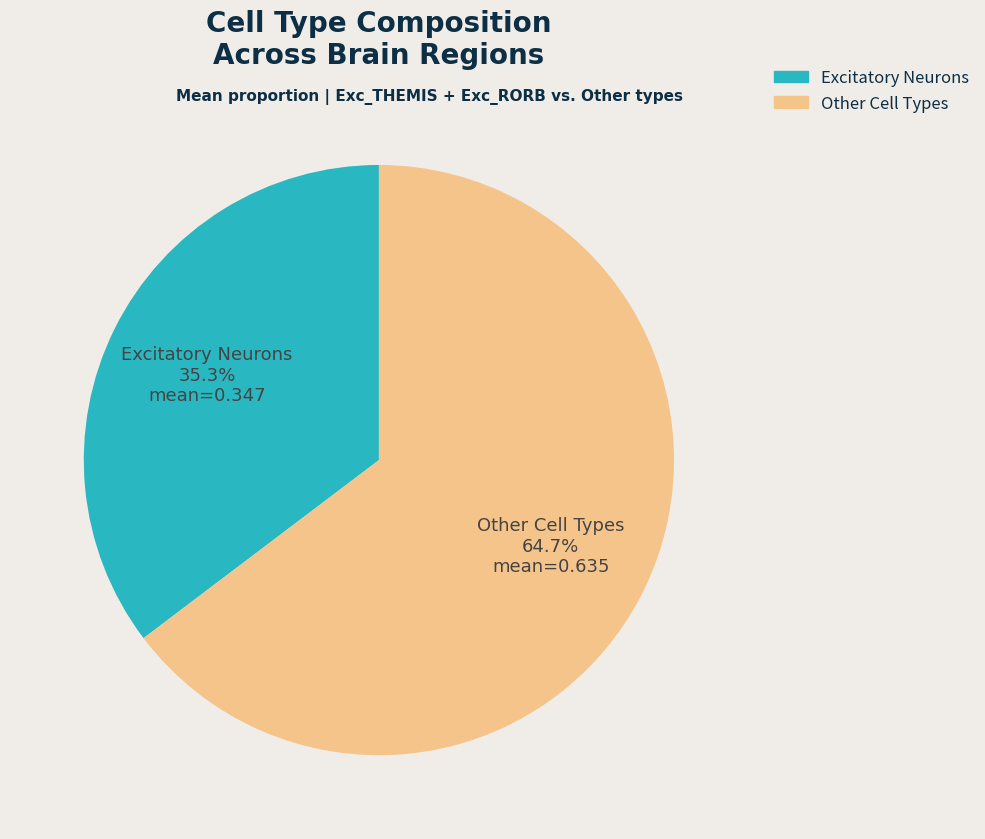

What percentage do Excitatory Neurons 35.3% mean=0.347 and Other Cell Types 64.7% mean=0.635 together represent?

100.0%